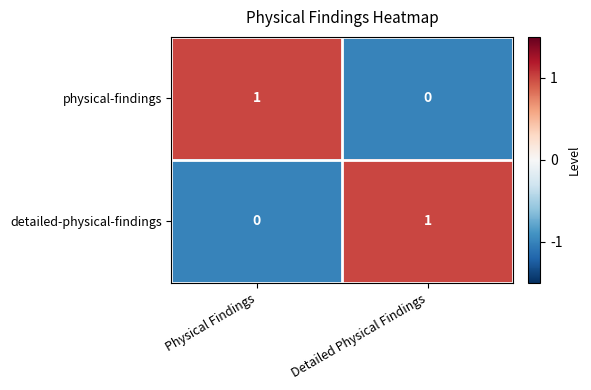

What is the difference between the highest and lowest values at Detailed Physical Findings?

1